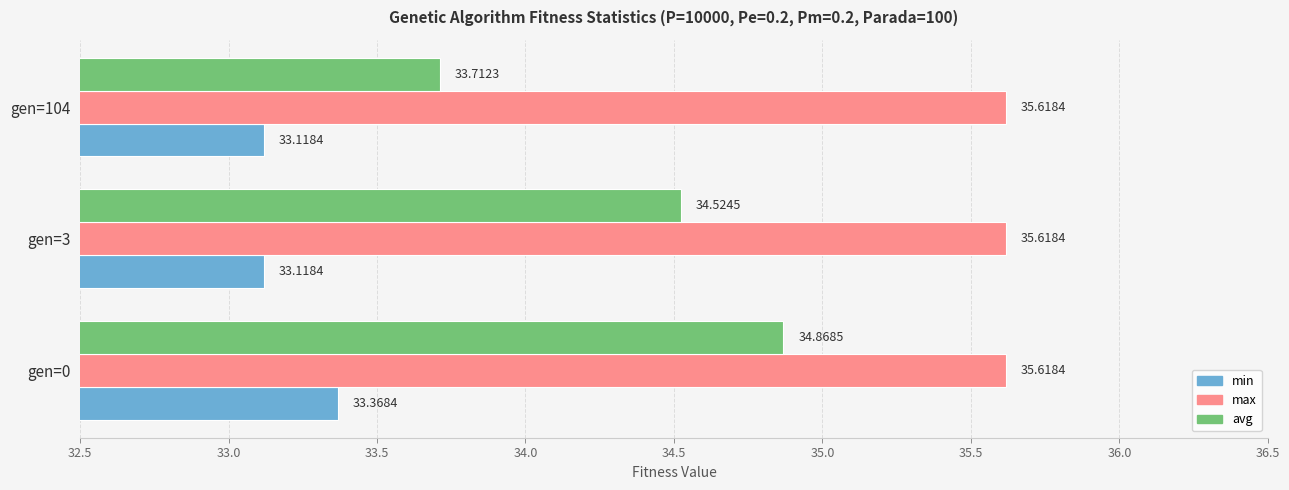

What is the smallest value displayed?

33.1